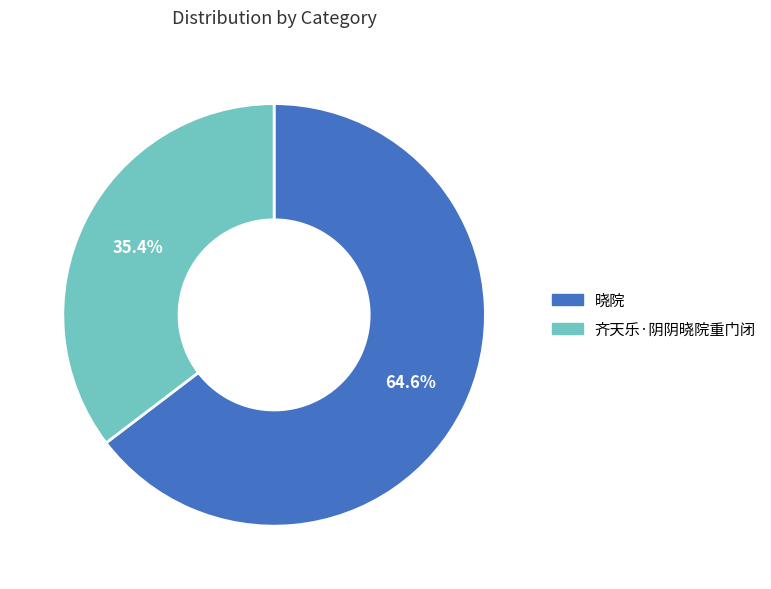

How many segments does this pie chart have?

2